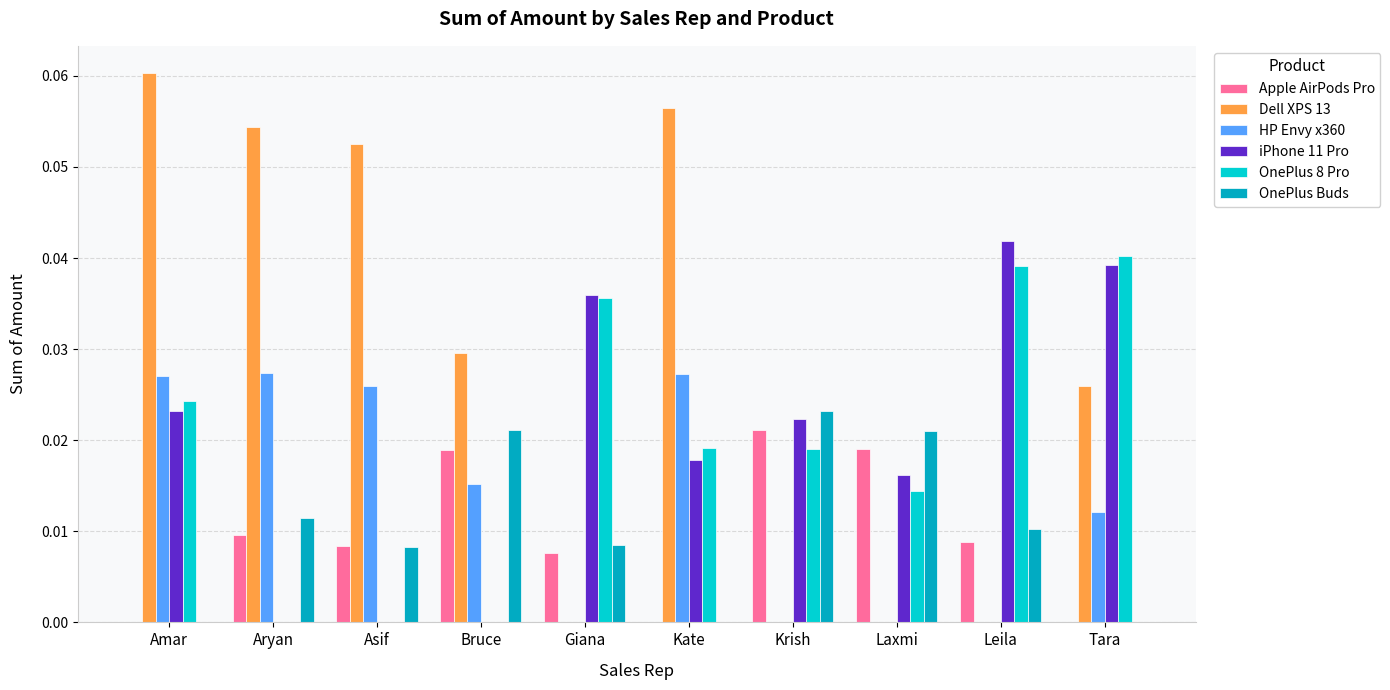

Which series changed the most between Amar and Asif?

OnePlus 8 Pro